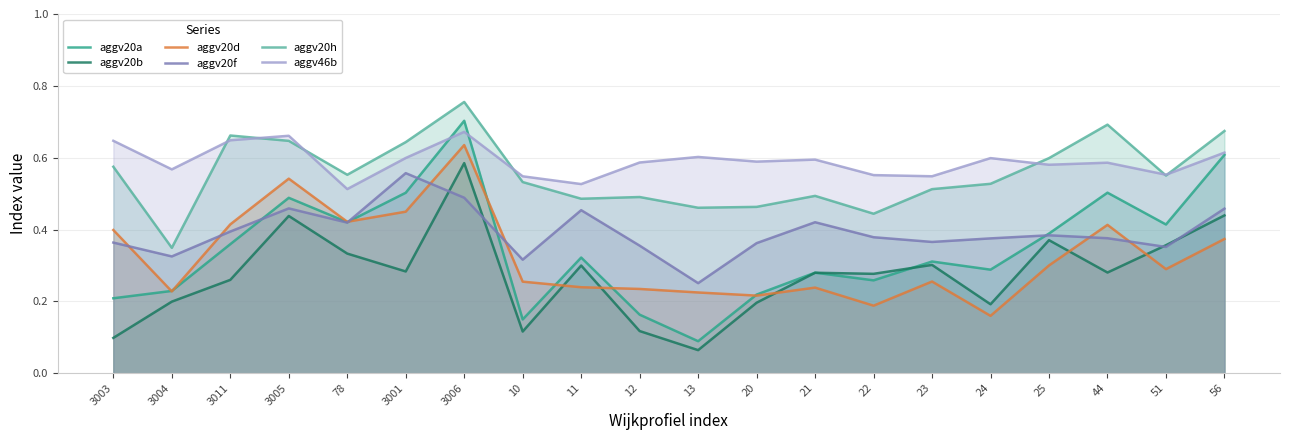

Is the value of aggv20h at 13 greater than the value of aggv20a at 3011?

Yes